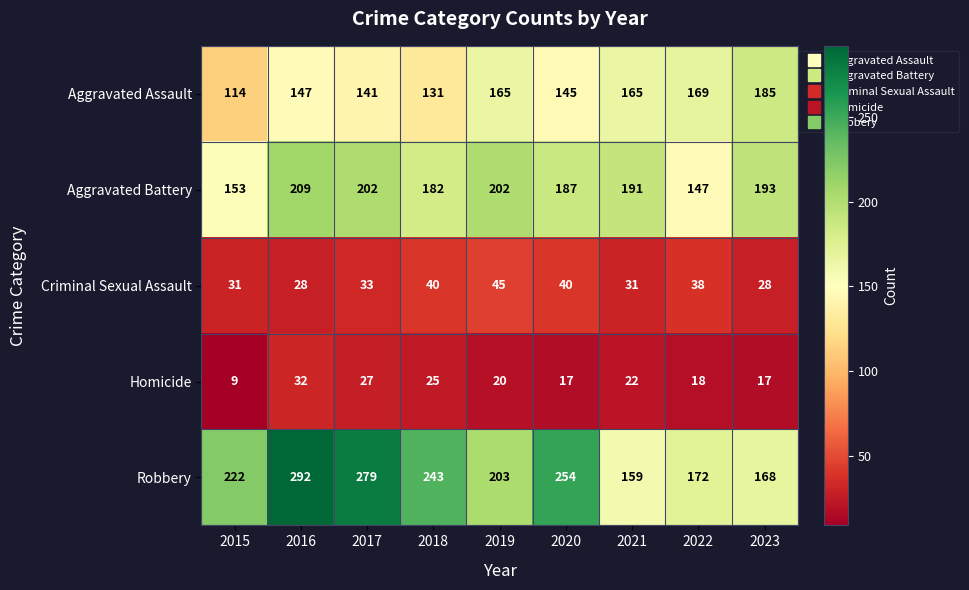

What is the difference between the Robbery values at 2019 and 2017?

76